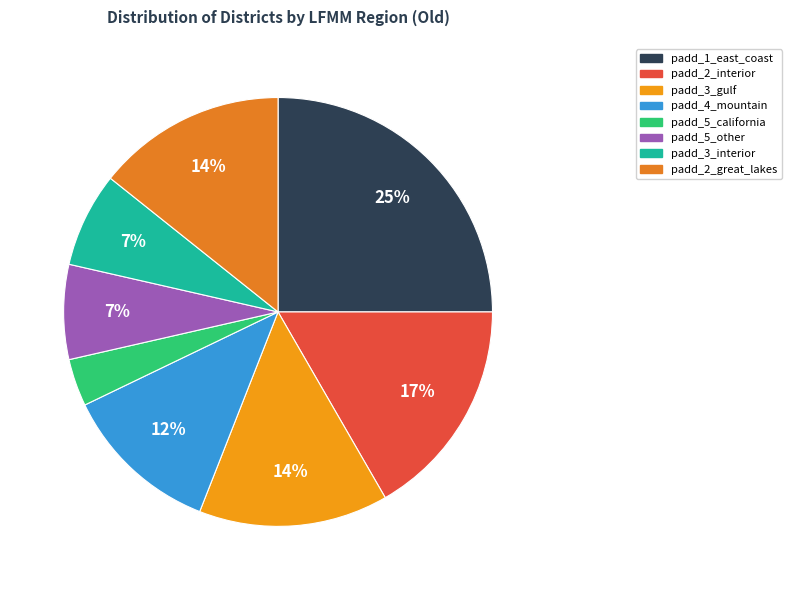

Is padd_2_interior the majority of the pie?

No